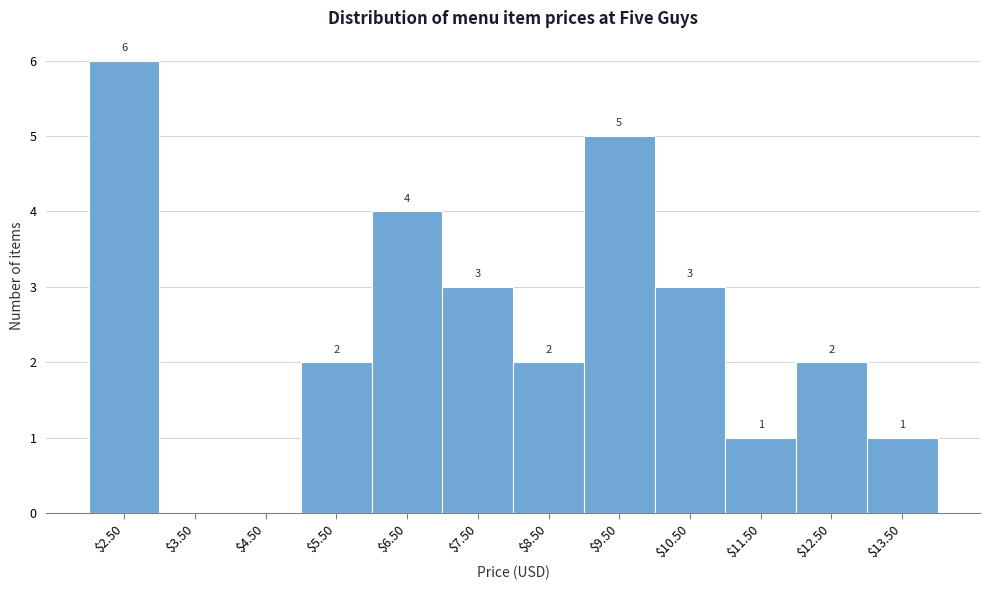

What is the greatest value displayed?

6